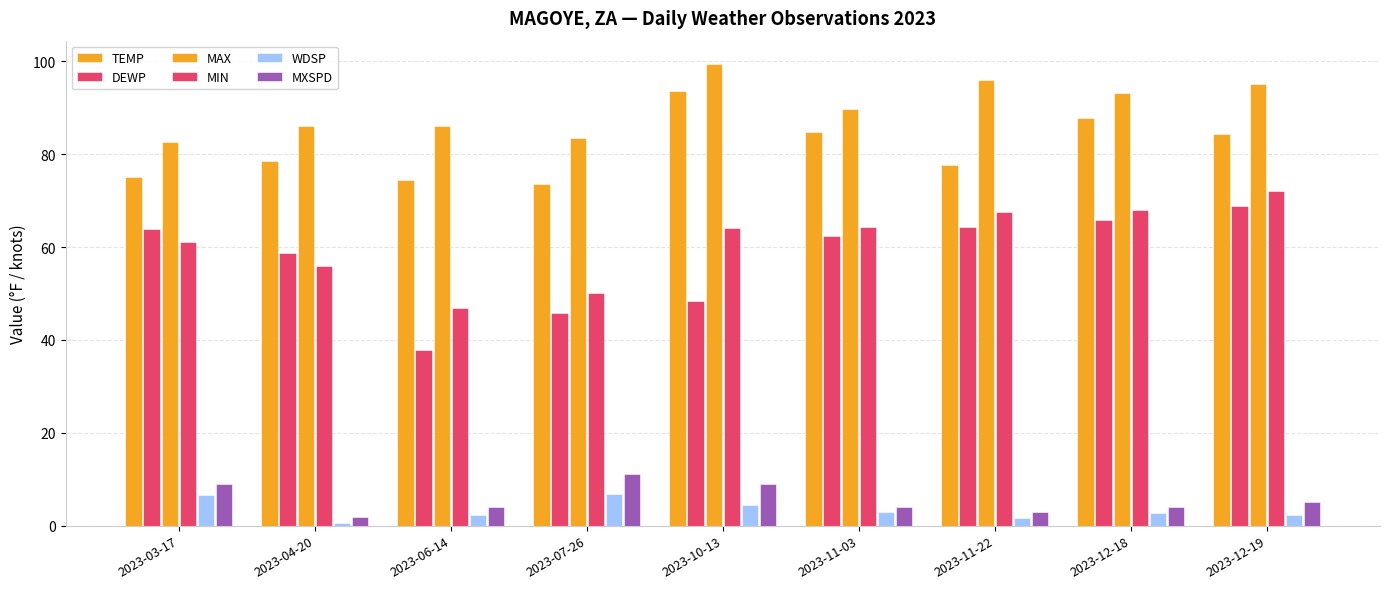

At which category is the sum across all series the highest?

2023-12-19